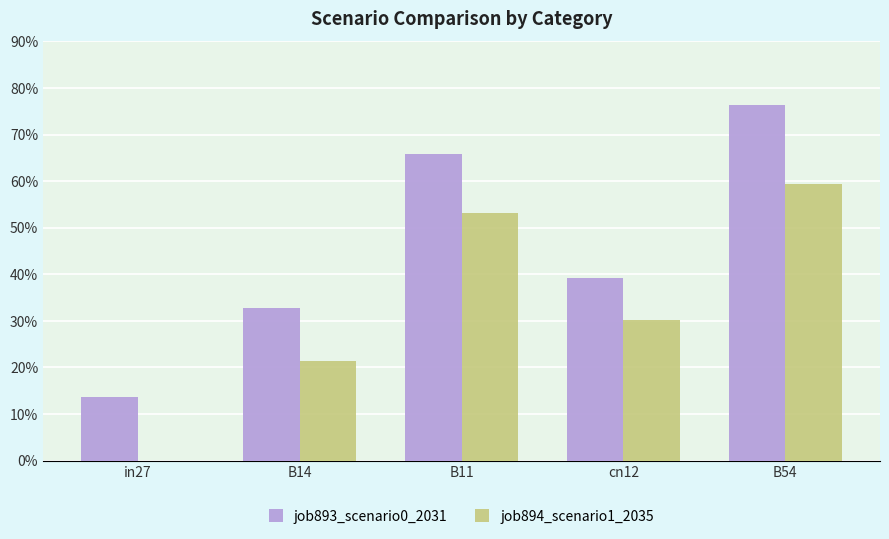

Does the chart contain stacked bars?

No